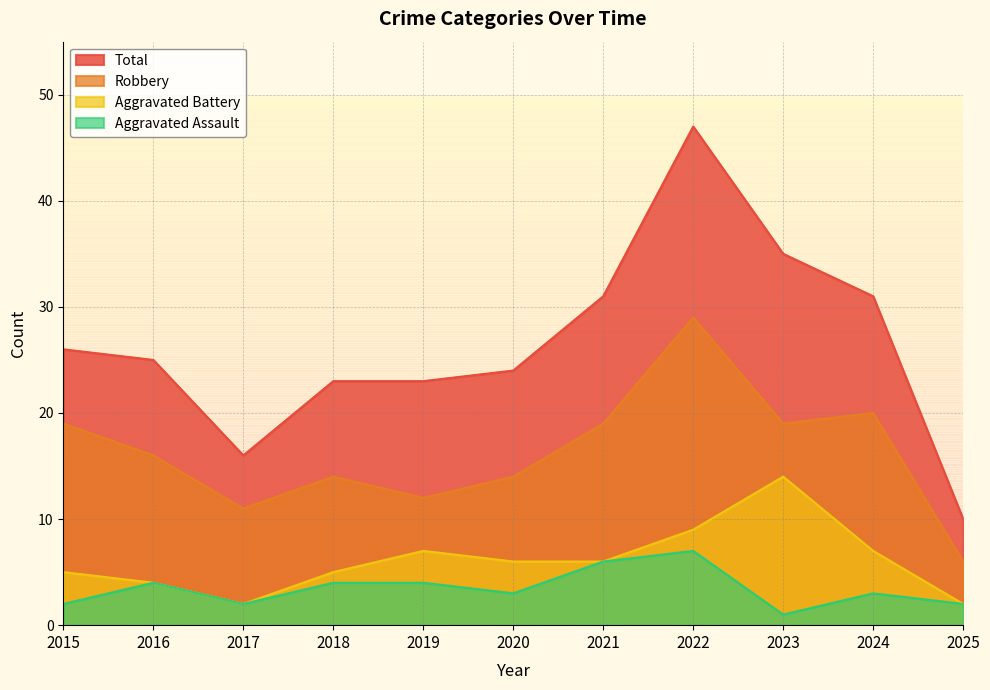

True or false: Total and Aggravated Battery intersect in this chart.

False